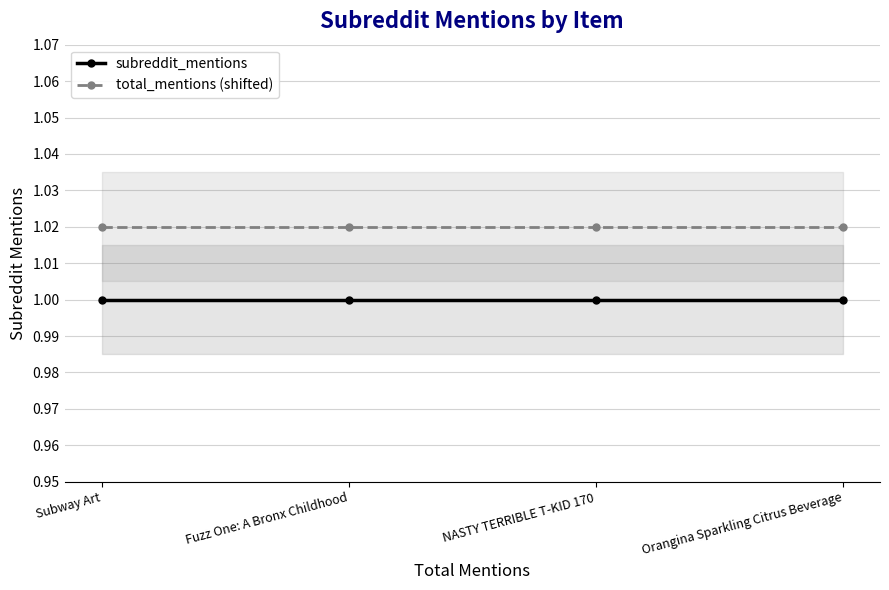

What is the label of the 2nd point from the right?

NASTY TERRIBLE T-KID 170